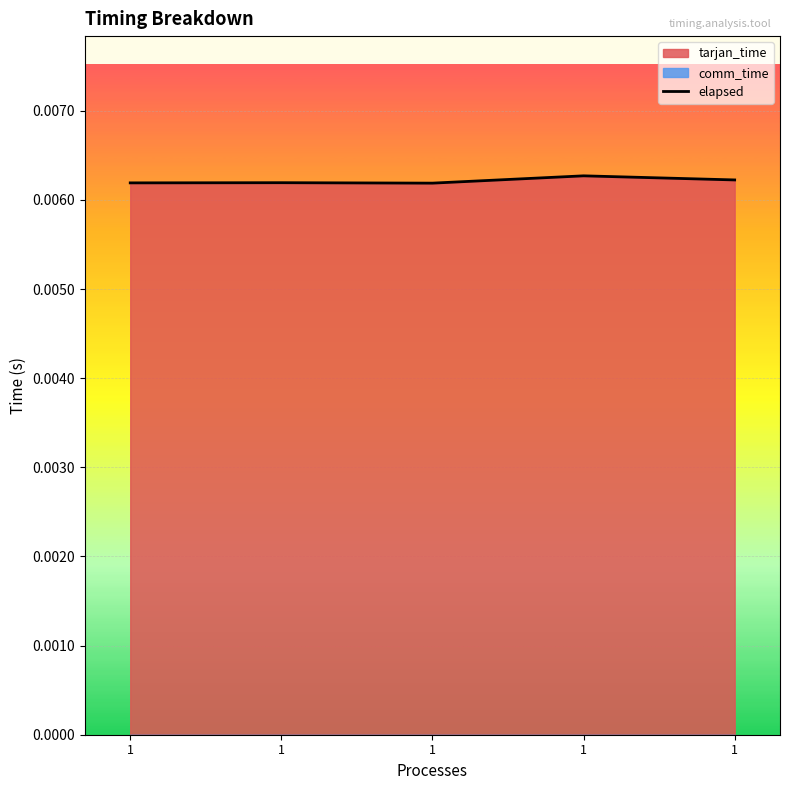

How many data points does each series have?

5